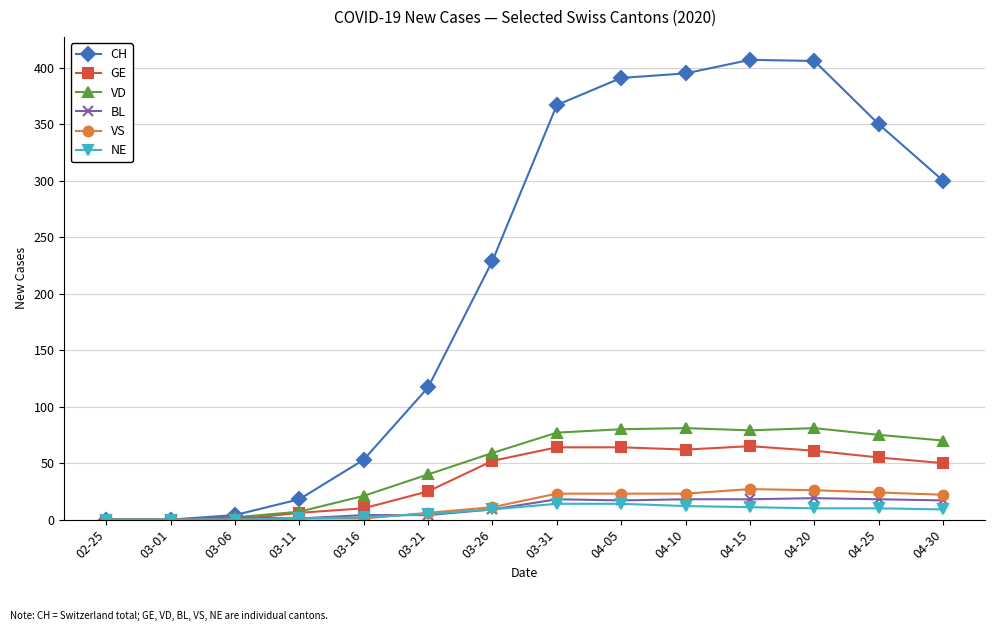

What is the highest value of the CH series?

407